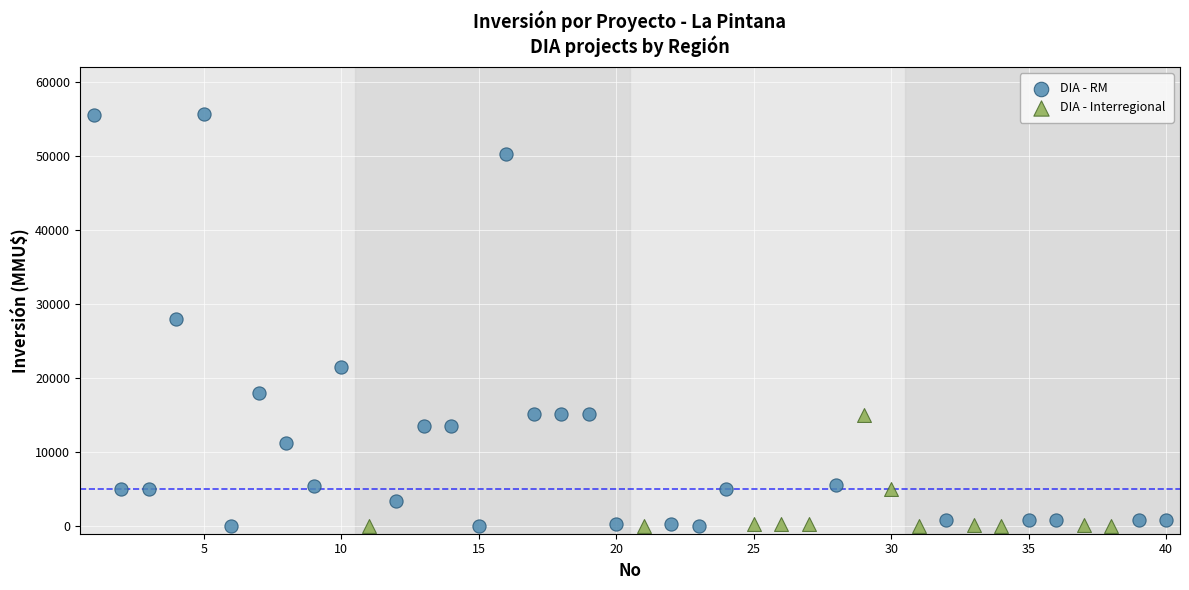

Which series has the largest Y range (max minus min)?

DIA - RM